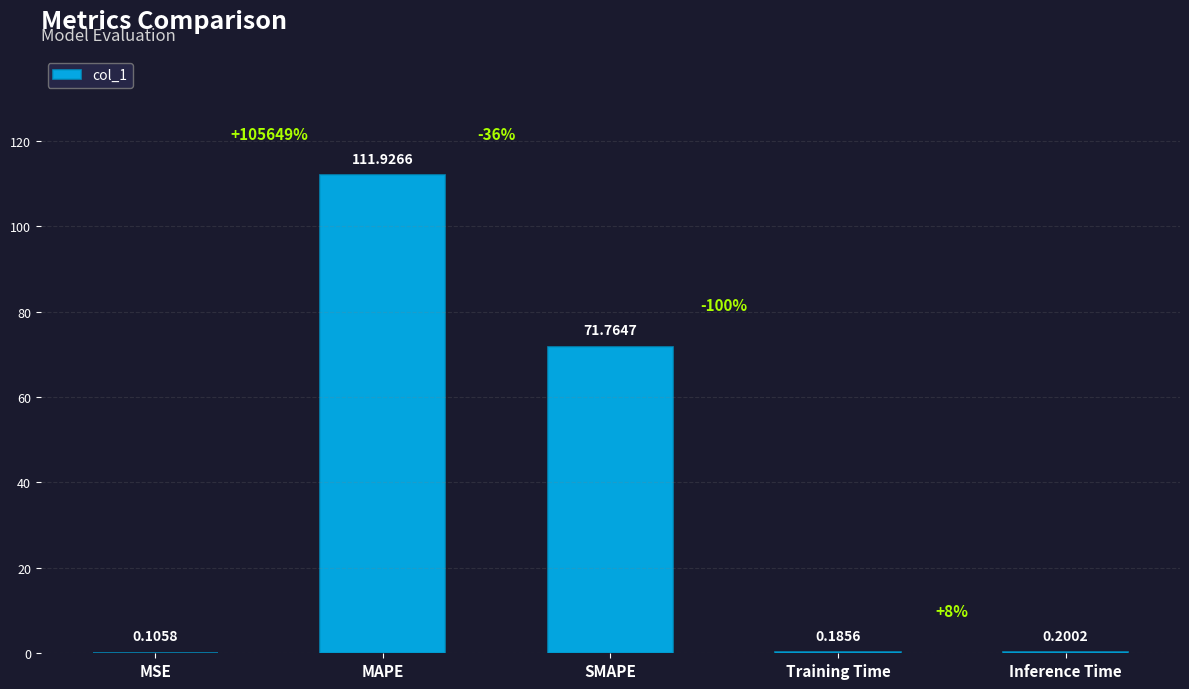

What is the sum of all values?

184.2